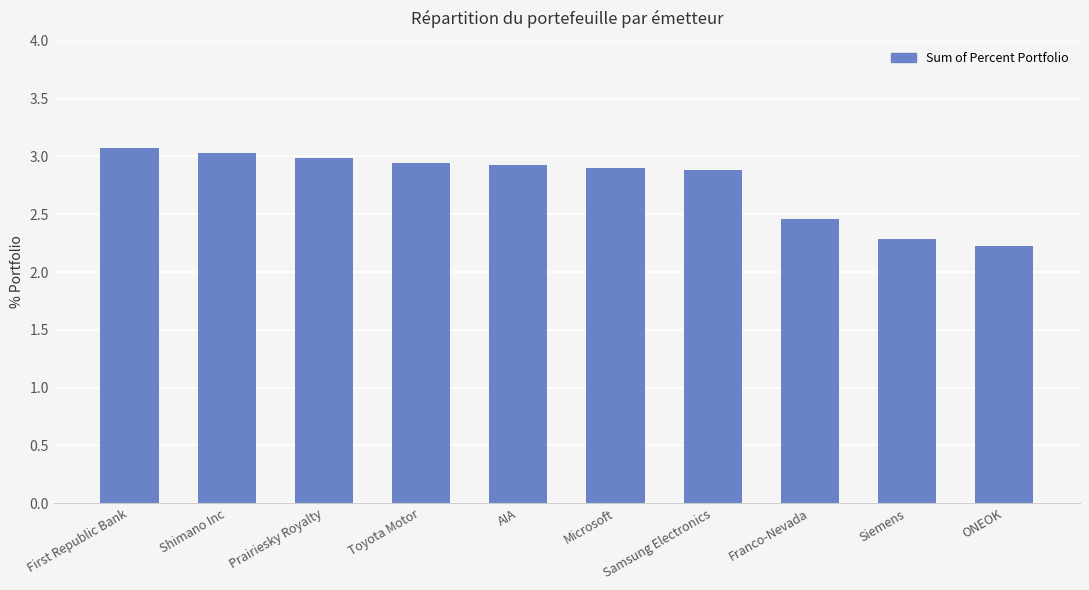

What is the ratio of the value at Samsung Electronics to the value at Prairiesky Royalty?

1.0